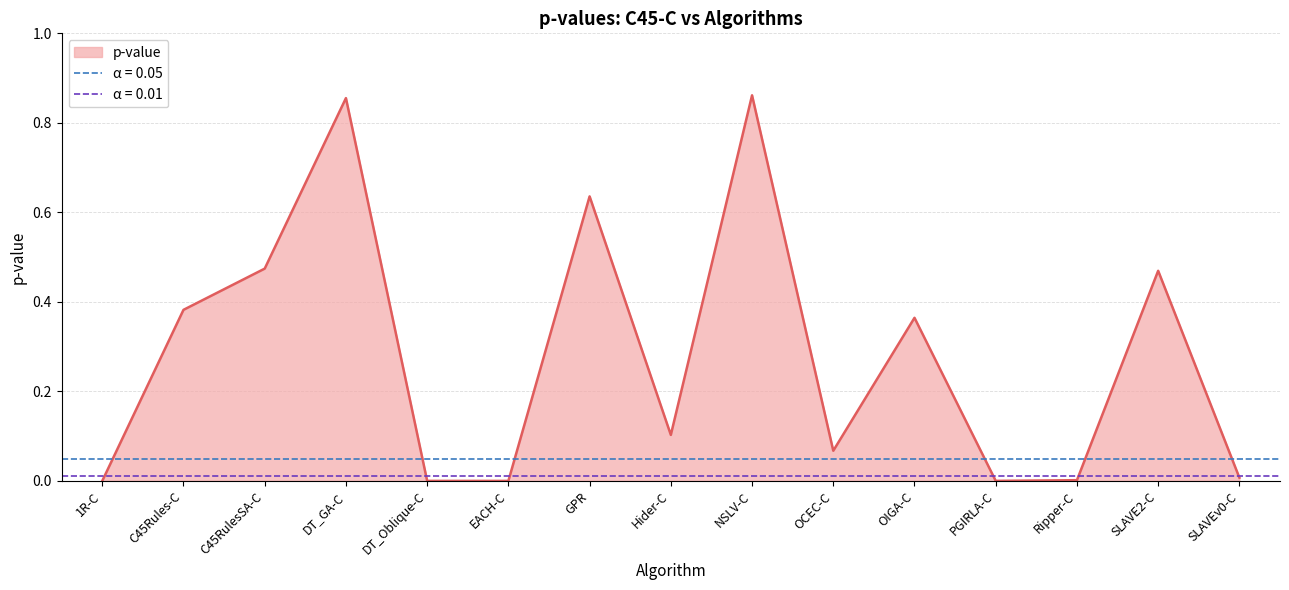

Which label corresponds to the smallest value in the chart?

EACH-C